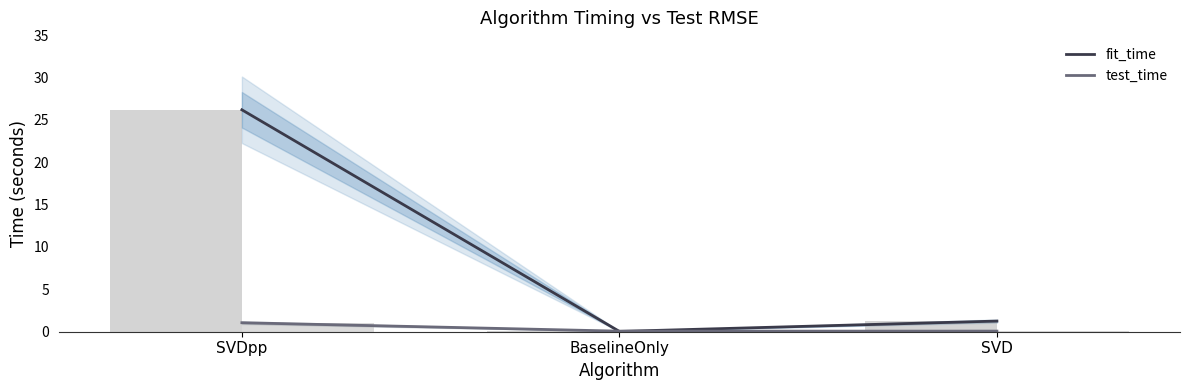

At which label does fit_time first exceed 1?

SVDpp